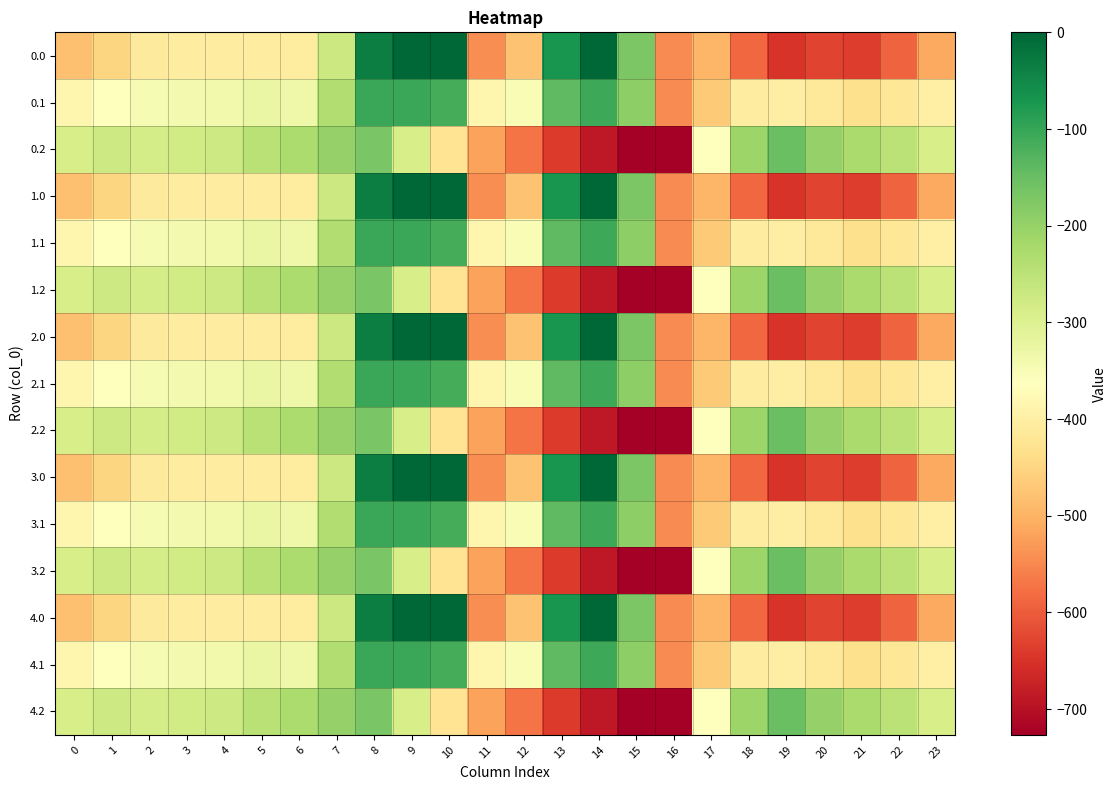

Reading right to left, what are all the values shown in this chart?

0.0: 23=-511.3	22=-592.3	21=-638.4	20=-629.9	19=-649.2	18=-586.7	17=-494.8	16=-545.4	15=-172.8	14=-0.3	13=-70.2	12=-477.2	11=-544.3	10=0.0	9=0.0	8=-35.0	7=-270.7	6=-408.0	5=-403.8	4=-404.9	3=-404.4	2=-410.3	1=-449.5	0=-482.0
0.1: 23=-399.4	22=-419.9	21=-432.4	20=-414.5	19=-400.2	18=-405.4	17=-466.6	16=-547.3	15=-190.4	14=-105.5	13=-141.2	12=-350.8	11=-384.7	10=-114.0	9=-104.8	8=-102.3	7=-234.9	6=-332.2	5=-325.7	4=-339.6	3=-342.7	2=-347.9	1=-361.1	0=-384.6
0.2: 23=-287.5	22=-247.4	21=-226.4	20=-199.2	19=-151.0	18=-210.0	17=-362.4	16=-726.6	15=-725.8	14=-687.4	13=-640.4	12=-571.2	11=-520.6	10=-423.5	9=-288.5	8=-169.5	7=-199.0	6=-228.8	5=-245.0	4=-274.4	3=-281.0	2=-285.5	1=-272.7	0=-287.1
1.0: 23=-511.3	22=-592.3	21=-638.4	20=-629.9	19=-649.2	18=-586.7	17=-494.8	16=-545.4	15=-172.8	14=-0.3	13=-70.2	12=-477.2	11=-544.3	10=0.0	9=0.0	8=-35.0	7=-270.7	6=-408.0	5=-403.8	4=-404.9	3=-404.4	2=-410.3	1=-449.5	0=-482.0
1.1: 23=-399.4	22=-419.9	21=-432.4	20=-414.5	19=-400.2	18=-405.4	17=-466.6	16=-547.3	15=-190.4	14=-105.5	13=-141.2	12=-350.8	11=-384.7	10=-114.0	9=-104.8	8=-102.3	7=-234.9	6=-332.2	5=-325.7	4=-339.6	3=-342.7	2=-347.9	1=-361.1	0=-384.6
1.2: 23=-287.5	22=-247.4	21=-226.4	20=-199.2	19=-151.0	18=-210.0	17=-362.4	16=-726.6	15=-725.8	14=-687.4	13=-640.4	12=-571.2	11=-520.6	10=-423.5	9=-288.5	8=-169.5	7=-199.0	6=-228.8	5=-245.0	4=-274.4	3=-281.0	2=-285.5	1=-272.7	0=-287.1
2.0: 23=-511.3	22=-592.3	21=-638.4	20=-629.9	19=-649.2	18=-586.7	17=-494.8	16=-545.4	15=-172.8	14=-0.3	13=-70.2	12=-477.2	11=-544.3	10=0.0	9=0.0	8=-35.0	7=-270.7	6=-408.0	5=-403.8	4=-404.9	3=-404.4	2=-410.3	1=-449.5	0=-482.0
2.1: 23=-399.4	22=-419.9	21=-432.4	20=-414.5	19=-400.2	18=-405.4	17=-466.6	16=-547.3	15=-190.4	14=-105.5	13=-141.2	12=-350.8	11=-384.7	10=-114.0	9=-104.8	8=-102.3	7=-234.9	6=-332.2	5=-325.7	4=-339.6	3=-342.7	2=-347.9	1=-361.1	0=-384.6
2.2: 23=-287.5	22=-247.4	21=-226.4	20=-199.2	19=-151.0	18=-210.0	17=-362.4	16=-726.6	15=-725.8	14=-687.4	13=-640.4	12=-571.2	11=-520.6	10=-423.5	9=-288.5	8=-169.5	7=-199.0	6=-228.8	5=-245.0	4=-274.4	3=-281.0	2=-285.5	1=-272.7	0=-287.1
3.0: 23=-511.3	22=-592.3	21=-638.4	20=-629.9	19=-649.2	18=-586.7	17=-494.8	16=-545.4	15=-172.8	14=-0.3	13=-70.2	12=-477.2	11=-544.3	10=0.0	9=0.0	8=-35.0	7=-270.7	6=-408.0	5=-403.8	4=-404.9	3=-404.4	2=-410.3	1=-449.5	0=-482.0
3.1: 23=-399.4	22=-419.9	21=-432.4	20=-414.5	19=-400.2	18=-405.4	17=-466.6	16=-547.3	15=-190.4	14=-105.5	13=-141.2	12=-350.8	11=-384.7	10=-114.0	9=-104.8	8=-102.3	7=-234.9	6=-332.2	5=-325.7	4=-339.6	3=-342.7	2=-347.9	1=-361.1	0=-384.6
3.2: 23=-287.5	22=-247.4	21=-226.4	20=-199.2	19=-151.0	18=-210.0	17=-362.4	16=-726.6	15=-725.8	14=-687.4	13=-640.4	12=-571.2	11=-520.6	10=-423.5	9=-288.5	8=-169.5	7=-199.0	6=-228.8	5=-245.0	4=-274.4	3=-281.0	2=-285.5	1=-272.7	0=-287.1
4.0: 23=-511.3	22=-592.3	21=-638.4	20=-629.9	19=-649.2	18=-586.7	17=-494.8	16=-545.4	15=-172.8	14=-0.3	13=-70.2	12=-477.2	11=-544.3	10=0.0	9=0.0	8=-35.0	7=-270.7	6=-408.0	5=-403.8	4=-404.9	3=-404.4	2=-410.3	1=-449.5	0=-482.0
4.1: 23=-399.4	22=-419.9	21=-432.4	20=-414.5	19=-400.2	18=-405.4	17=-466.6	16=-547.3	15=-190.4	14=-105.5	13=-141.2	12=-350.8	11=-384.7	10=-114.0	9=-104.8	8=-102.3	7=-234.9	6=-332.2	5=-325.7	4=-339.6	3=-342.7	2=-347.9	1=-361.1	0=-384.6
4.2: 23=-287.5	22=-247.4	21=-226.4	20=-199.2	19=-151.0	18=-210.0	17=-362.4	16=-726.6	15=-725.8	14=-687.4	13=-640.4	12=-571.2	11=-520.6	10=-423.5	9=-288.5	8=-169.5	7=-199.0	6=-228.8	5=-245.0	4=-274.4	3=-281.0	2=-285.5	1=-272.7	0=-287.1